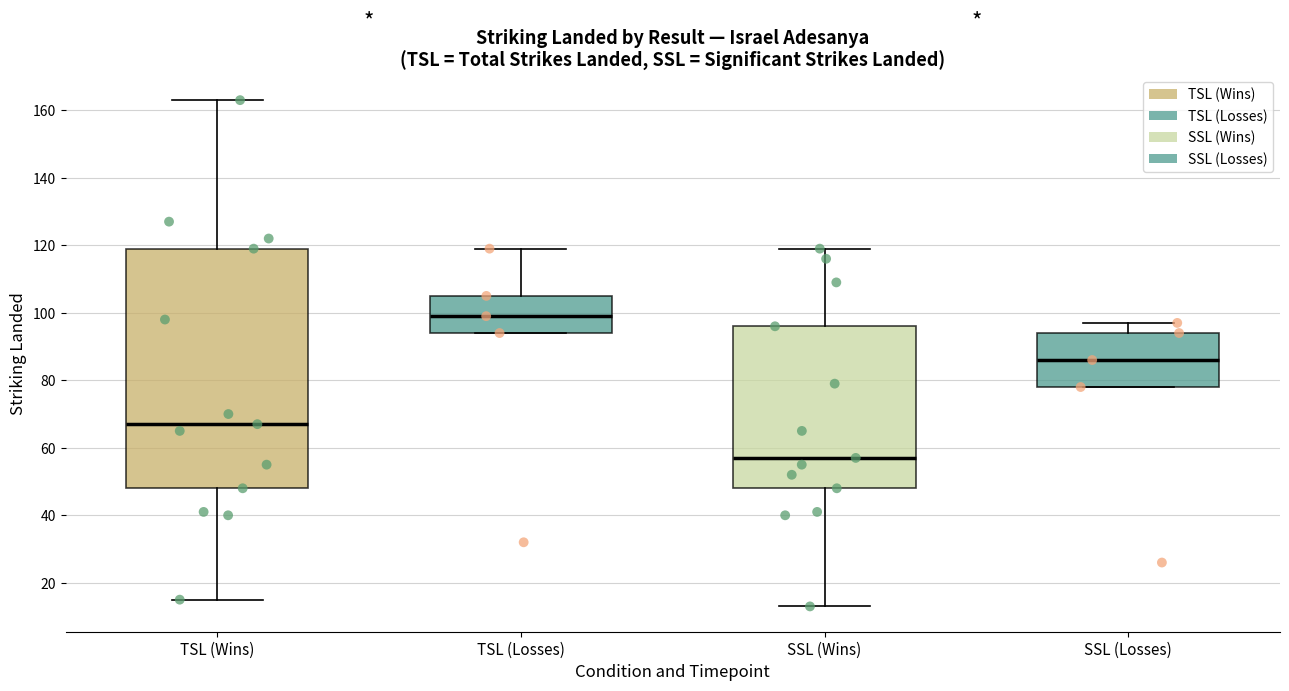

Where does the lower whisker of the box for SSL (Wins) end on the y-axis? The values are not printed on the chart, so give them approximately, as read against the axis.

14